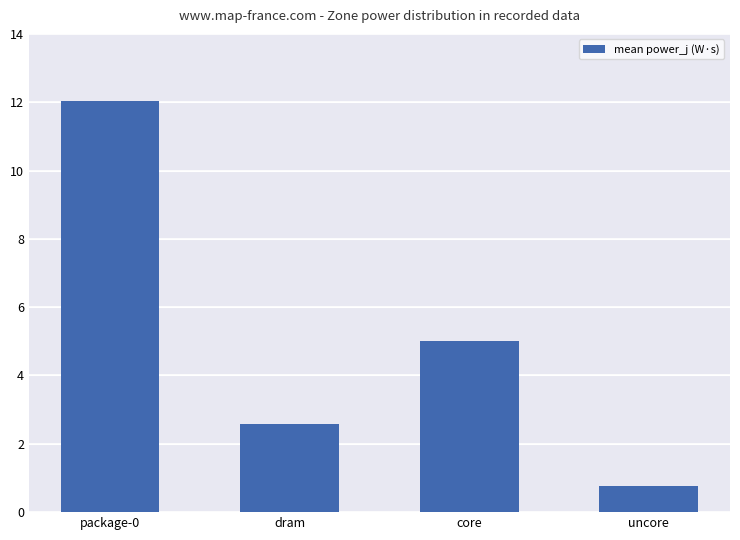

Reading left to right, extract all data points from this chart.

package-0=12.0	dram=2.6	core=5.0	uncore=0.8